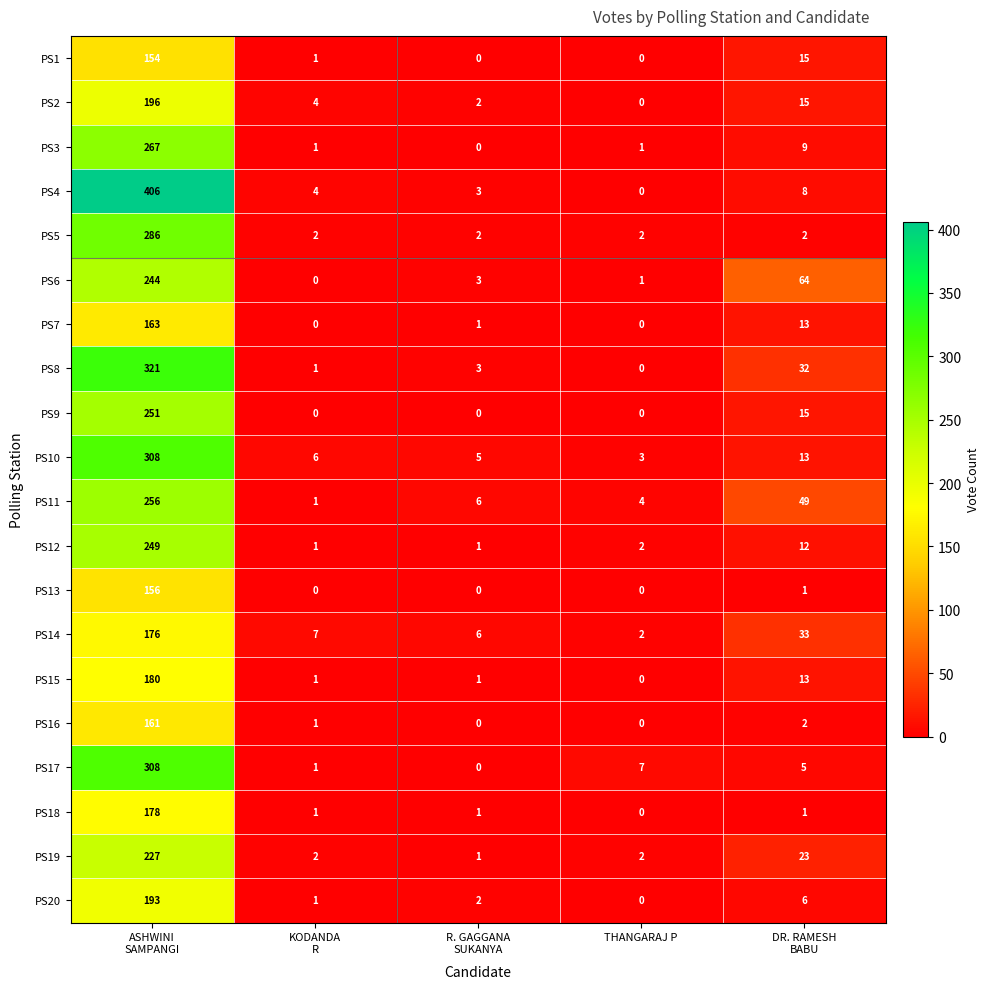

Which series has the largest total across all categories?

PS4